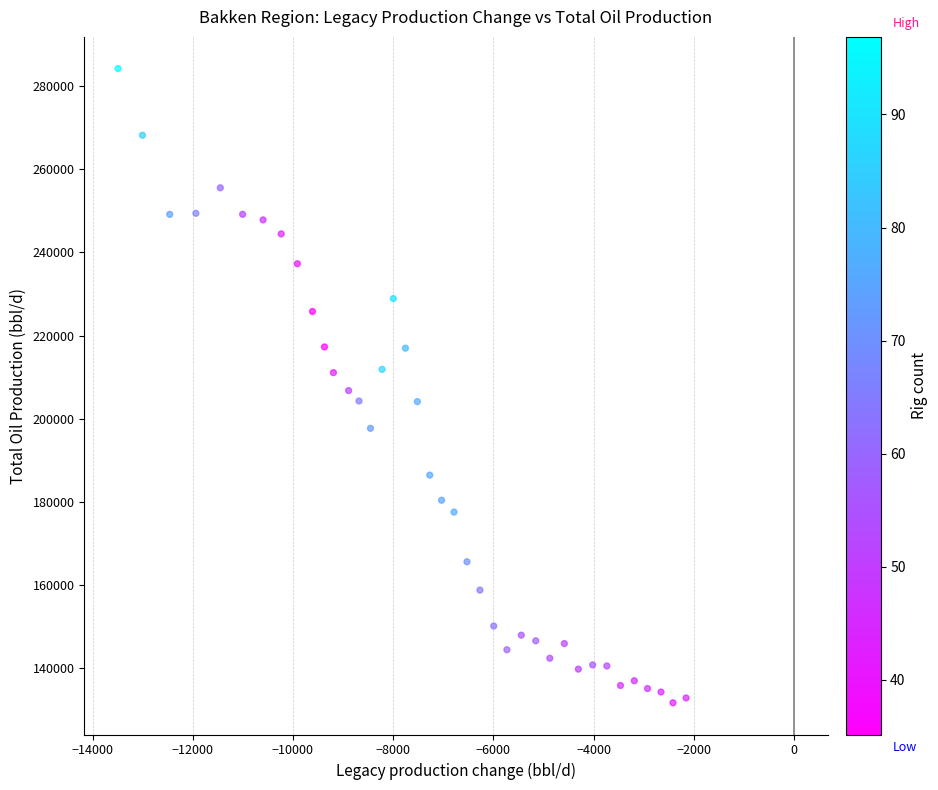

What is the range of X values (max minus min)?

11338.3